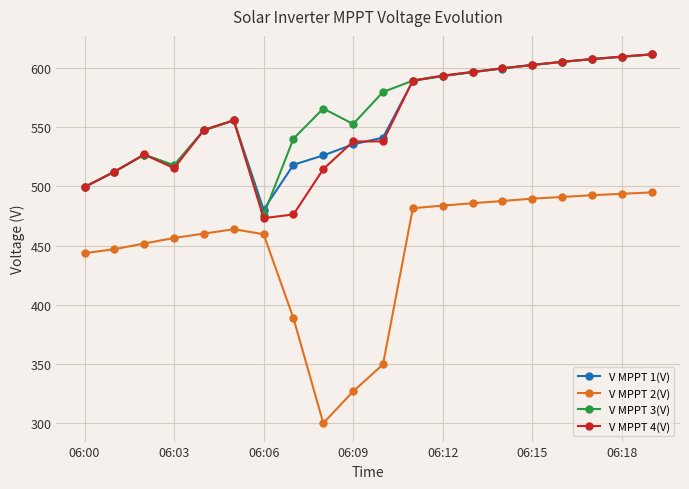

At how many categories does at least one series exceed 330?

20